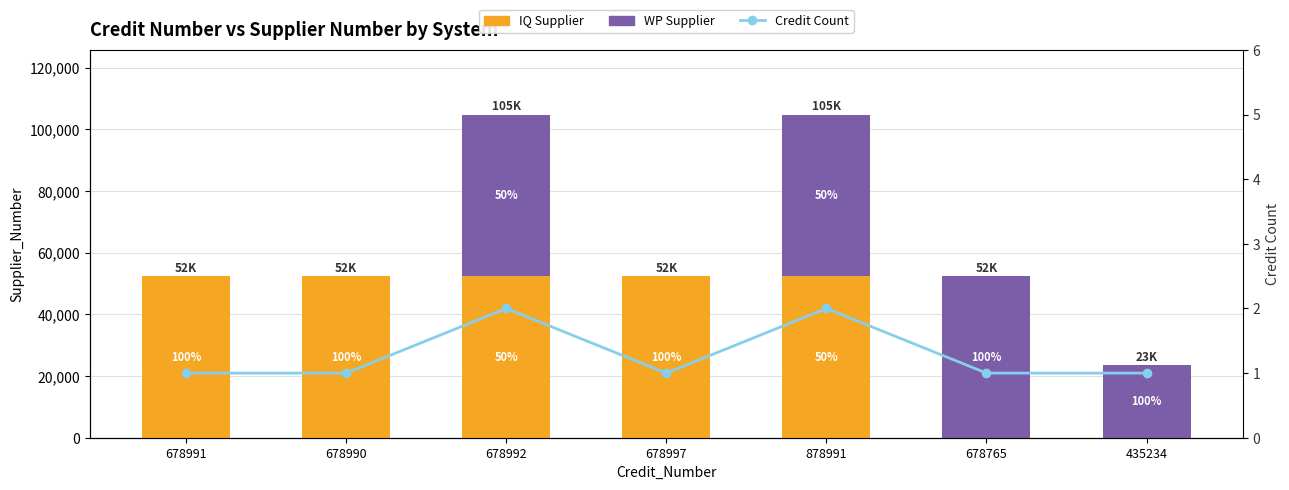

What is the average value of the WP Supplier series?

25806